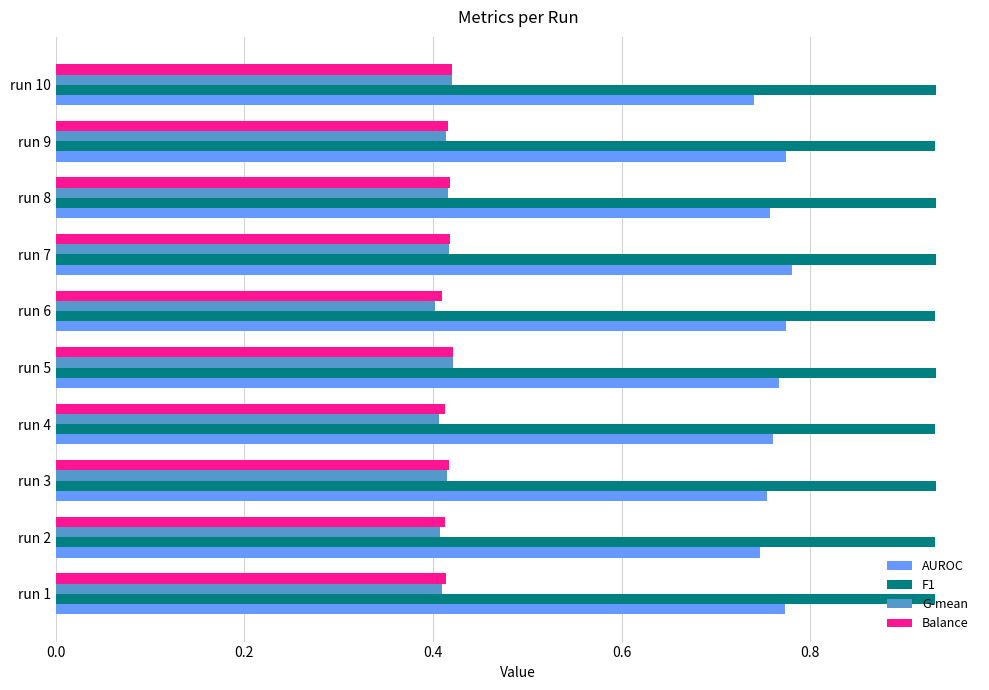

What is the spread (max minus min) of values at run 4?

0.5